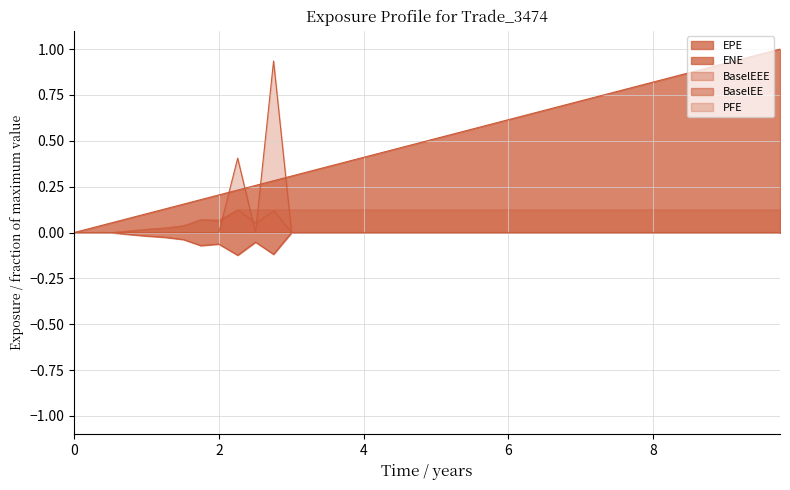

The value of PFE at 25 is -0.6. True or false?

False